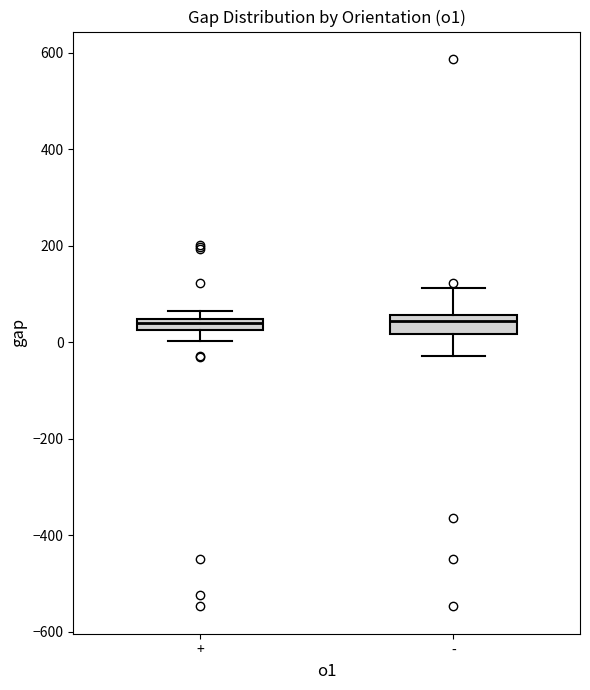

Where does the lower whisker of the box for + end on the y-axis? The values are not printed on the chart, so give them approximately, as read against the axis.

0